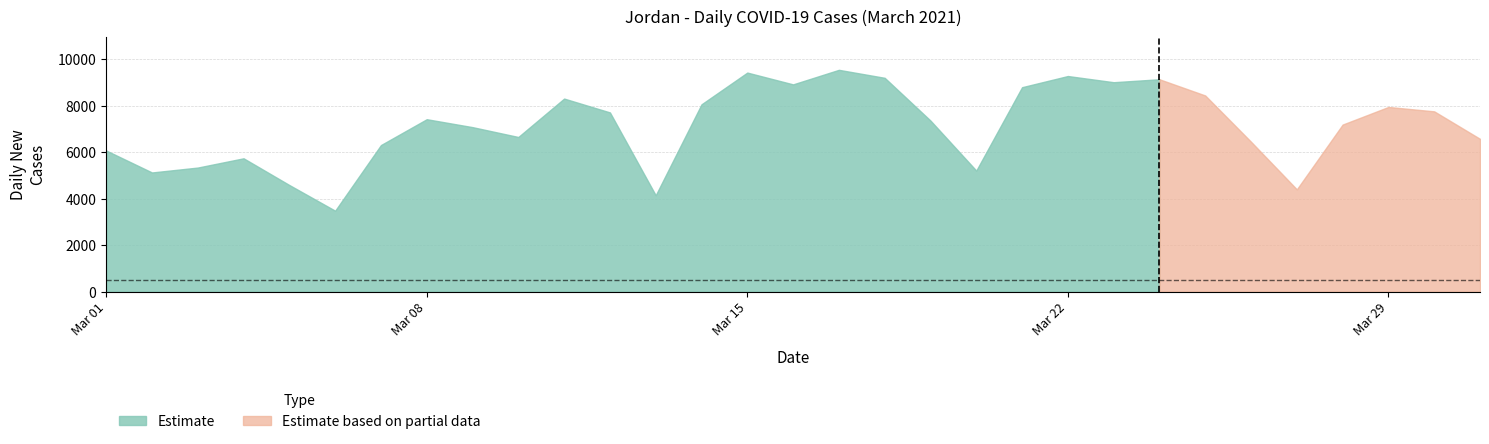

True or false: Daily New Deaths and Daily New Cases cross at least once.

False